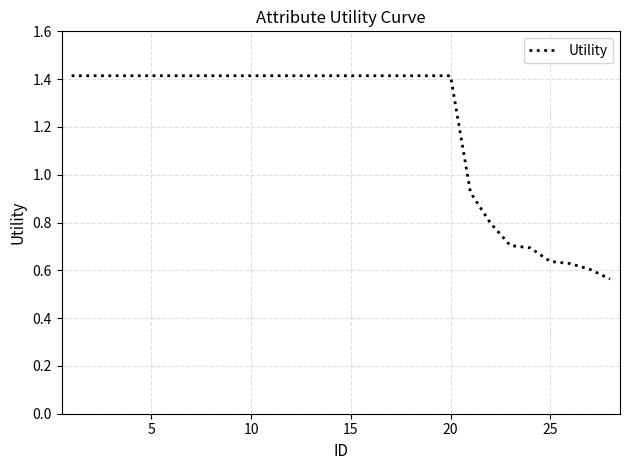

Does the chart have visible grid lines?

Yes